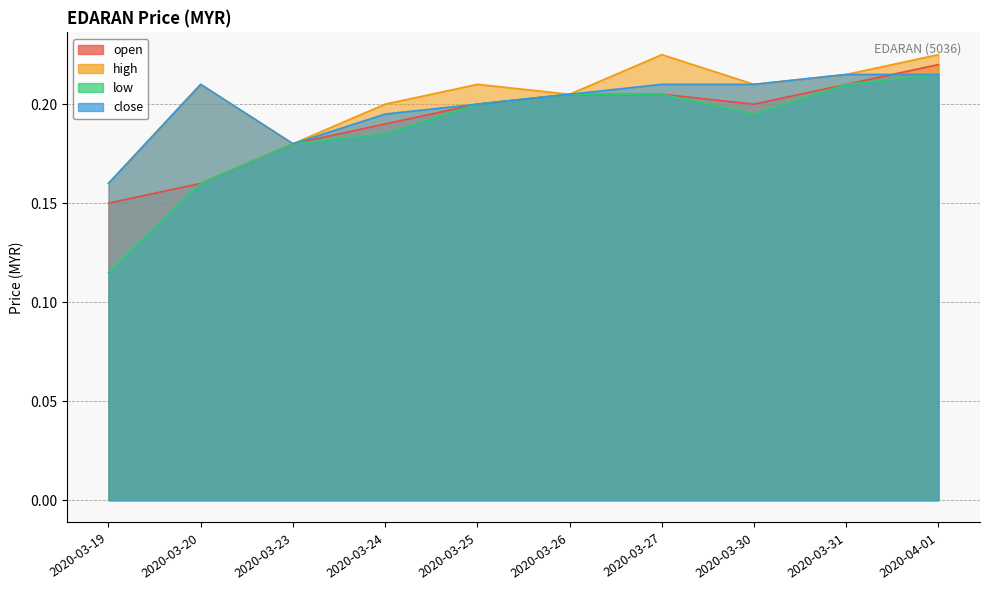

True or false: high and low intersect in this chart.

False